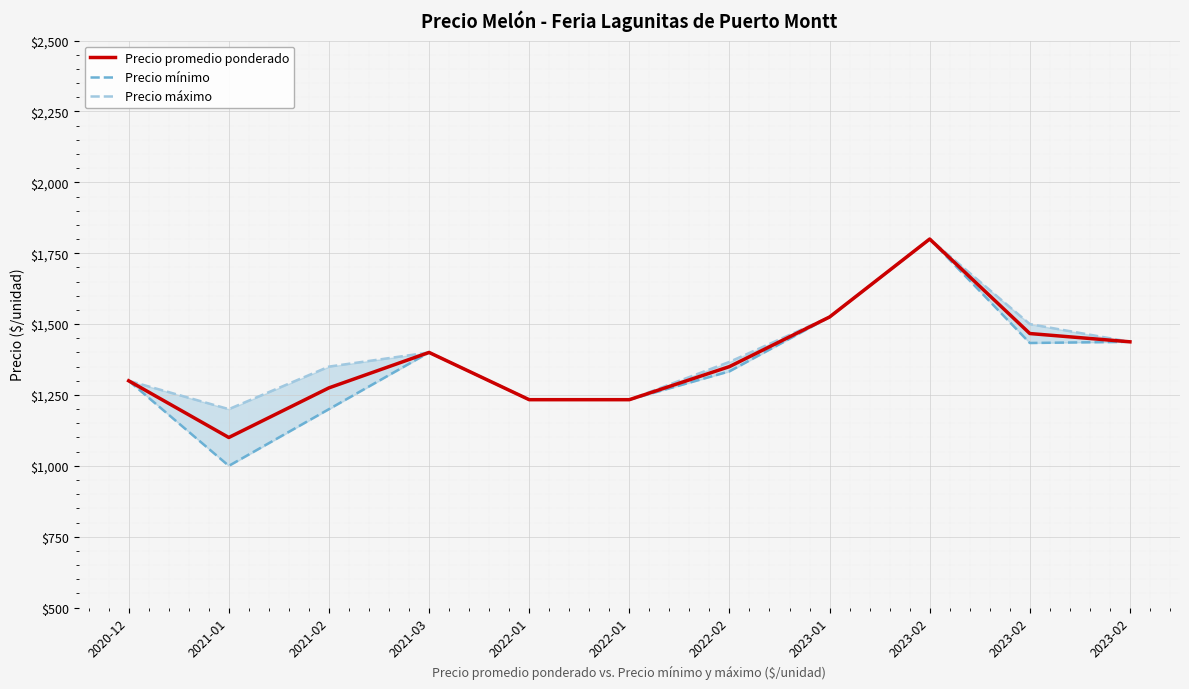

Which category has the highest value in the Precio máximo series?

2023-02